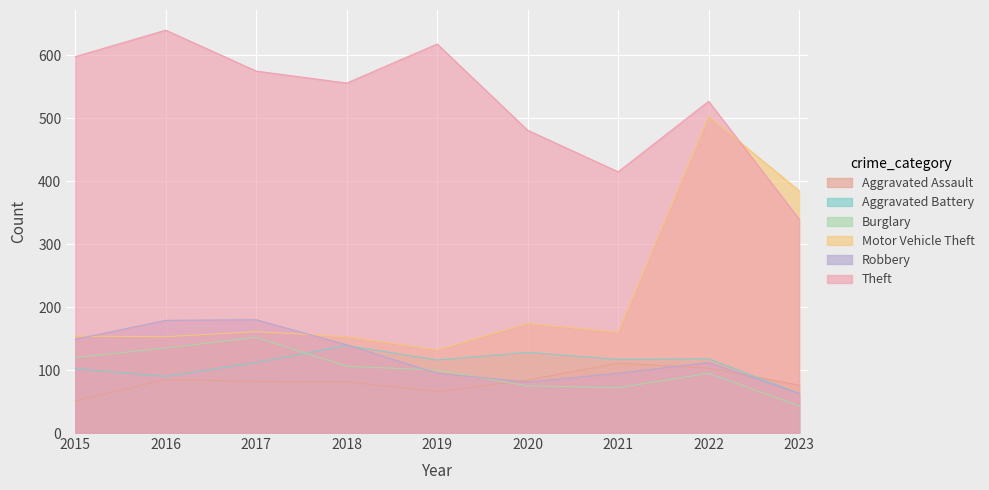

At which category is the sum across all series the highest?

2022